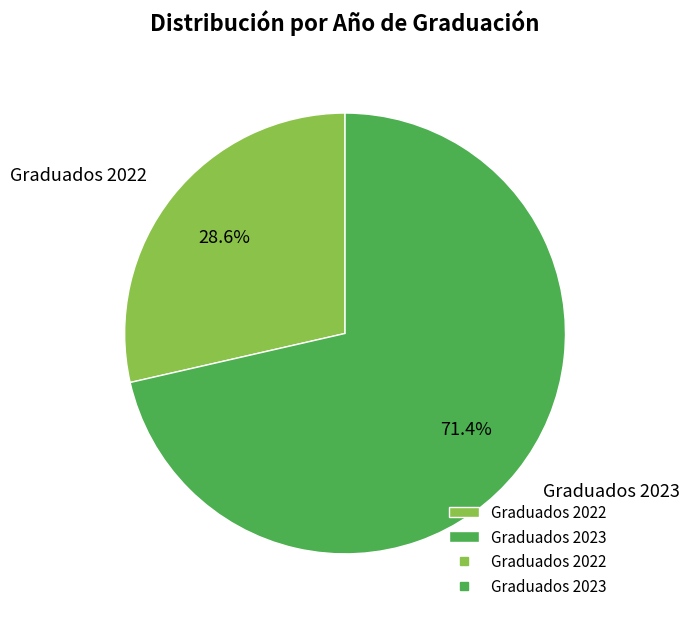

Is the sum of Graduados 2022 and Graduados 2023 greater than half?

Yes